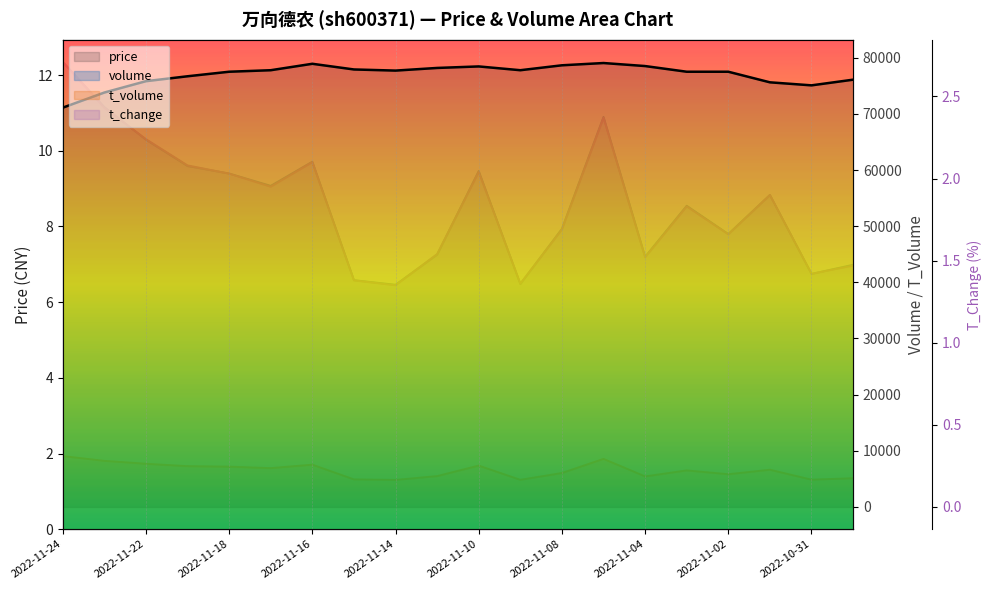

True or false: price and t_volume cross at least once.

False